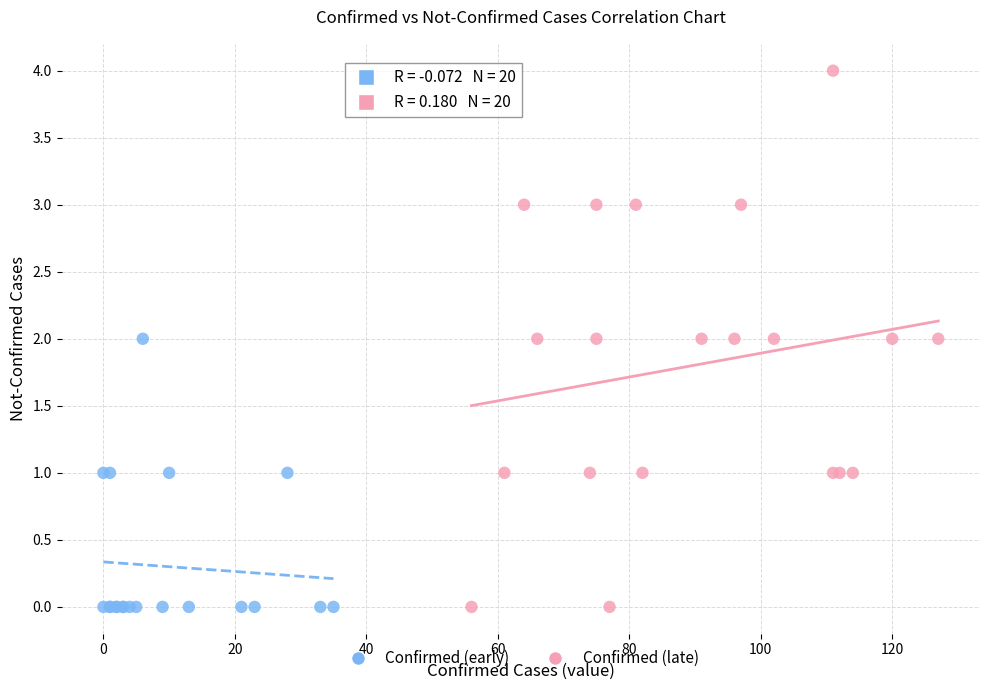

Which series has the largest Y range (max minus min)?

Confirmed (late)